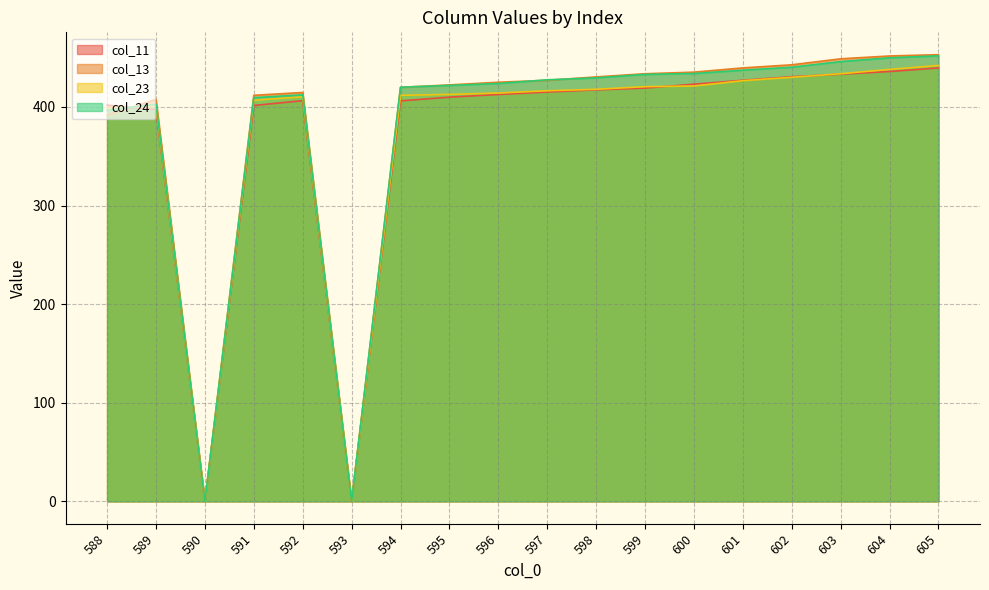

Reading right to left, extract all data points from this chart.

col_11: 439.6	435.9	433.2	430.6	427.0	423.1	419.1	417.3	415.1	412.6	409.9	406.2	0.0	406.4	401.5	0.0	397.4	401.9
col_13: 453.0	451.7	448.8	442.7	439.6	435.3	433.7	430.4	427.0	425.1	422.3	419.9	0.0	414.6	411.8	0.0	407.6	391.5
col_23: 442.0	438.1	433.7	430.1	426.6	421.2	420.6	417.9	416.4	414.1	412.7	411.8	0.0	410.2	406.8	0.0	400.6	399.1
col_24: 451.8	449.8	446.0	440.3	437.3	433.9	433.0	429.5	427.5	423.8	421.8	420.0	0.0	412.3	409.4	0.0	402.7	396.7